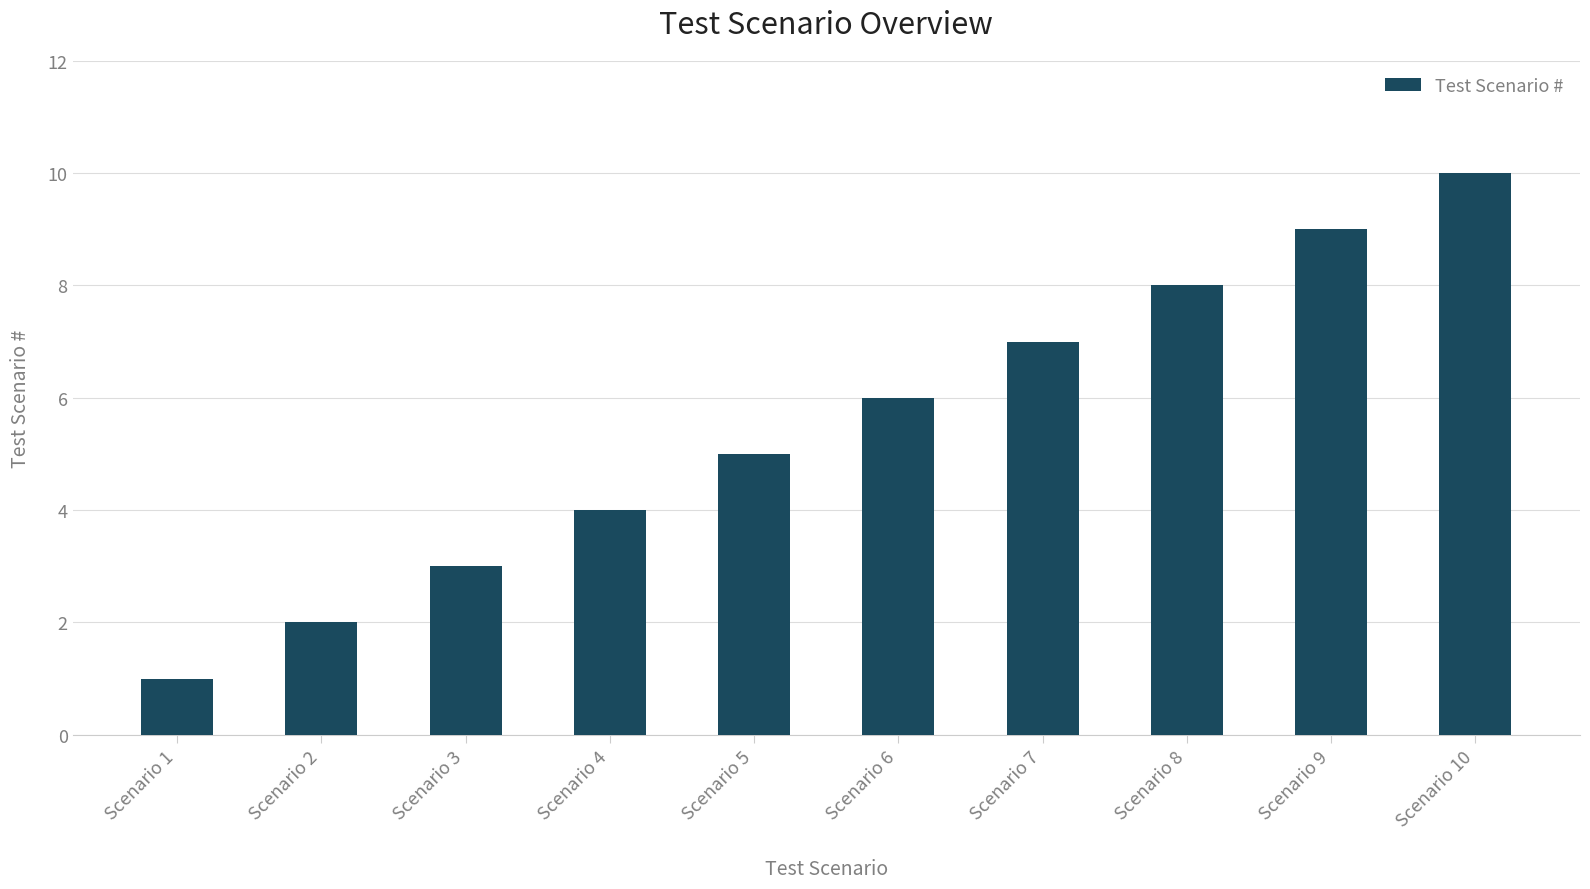

Rank the categories by value from lowest to highest.

Scenario 1, Scenario 2, Scenario 3, Scenario 4, Scenario 5, Scenario 6, Scenario 7, Scenario 8, Scenario 9, Scenario 10